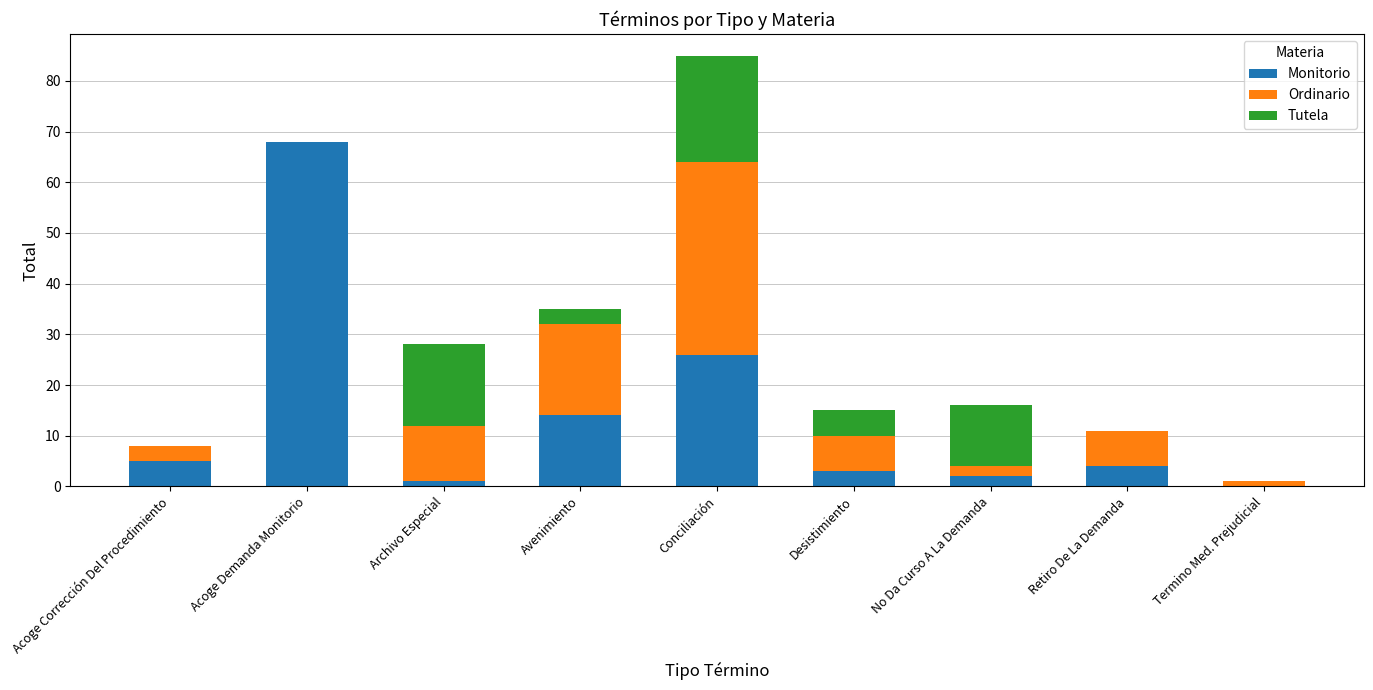

Are the bars grouped side by side (vs. stacked)?

No